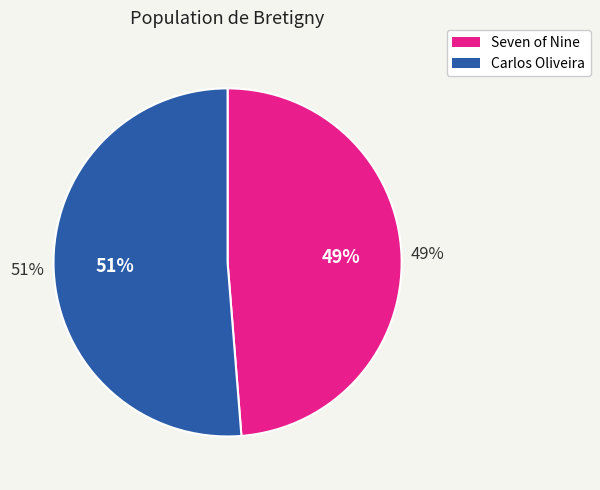

To the nearest percent, what is the average slice percentage?

50%